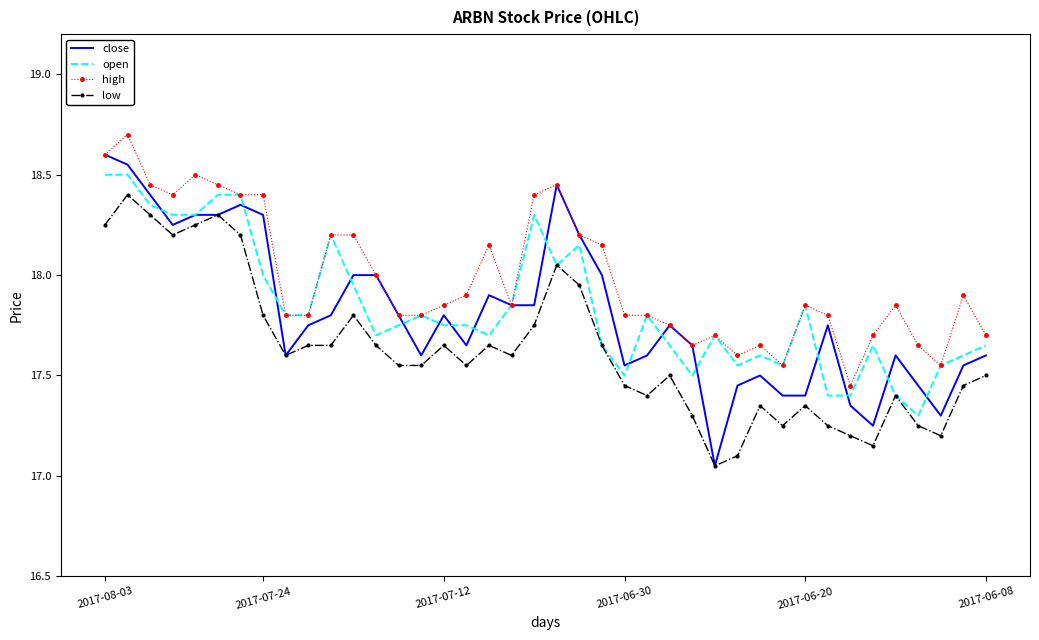

Which series has the largest range (max minus min)?

close